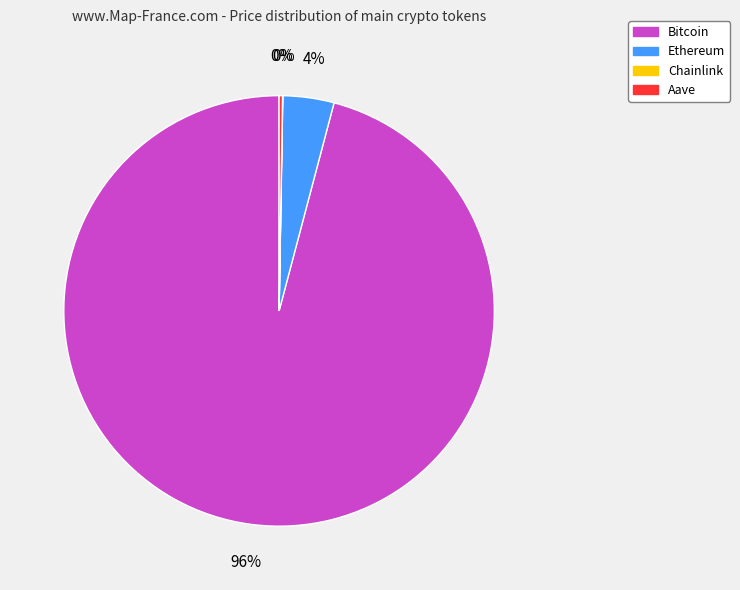

Is it true that Ethereum is 14% of the pie?

False